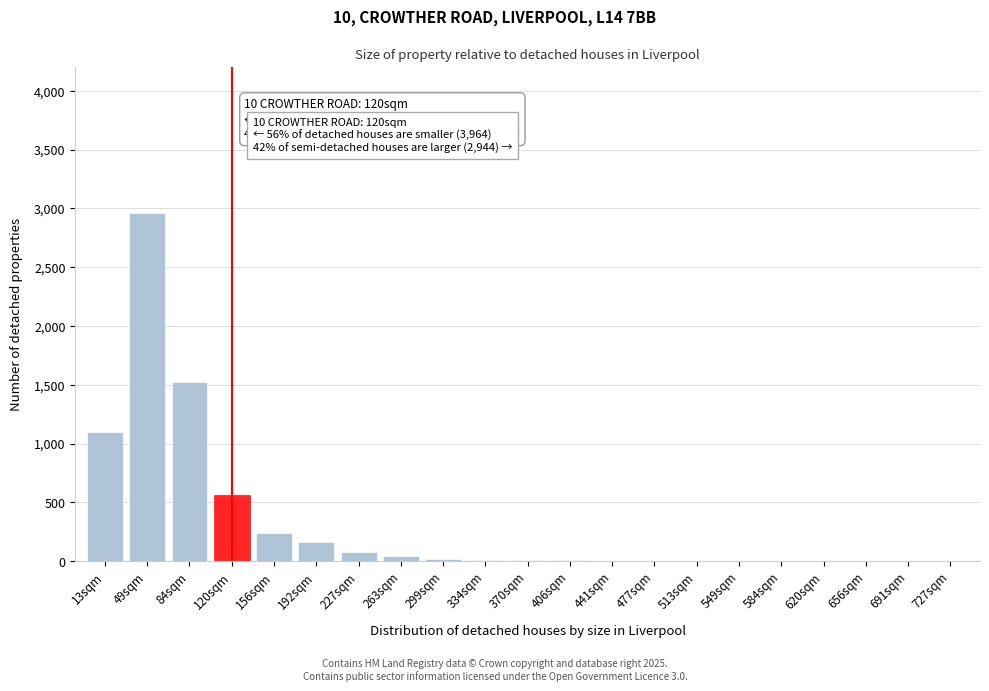

What is the sum of all values?

6726